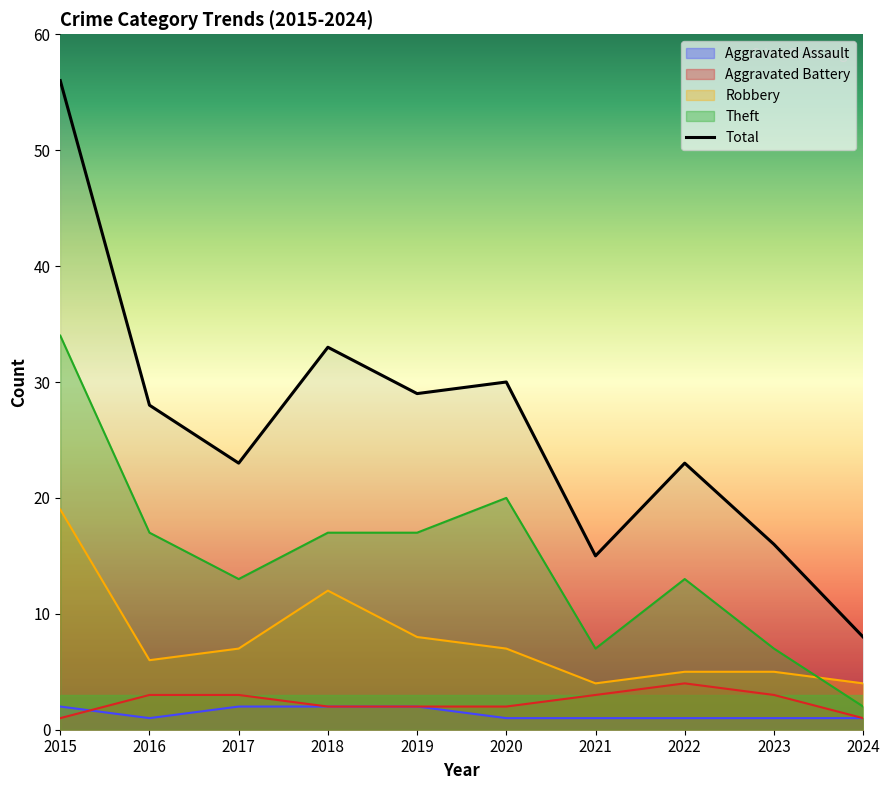

Is it true that Theft equals 1 at 2024?

False